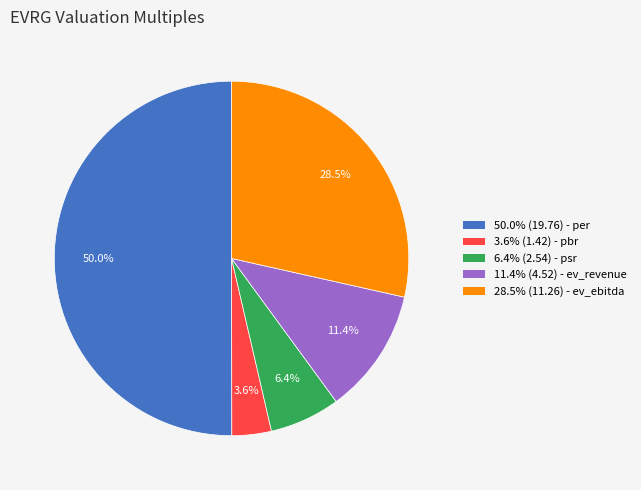

How many slices are in this pie chart?

5